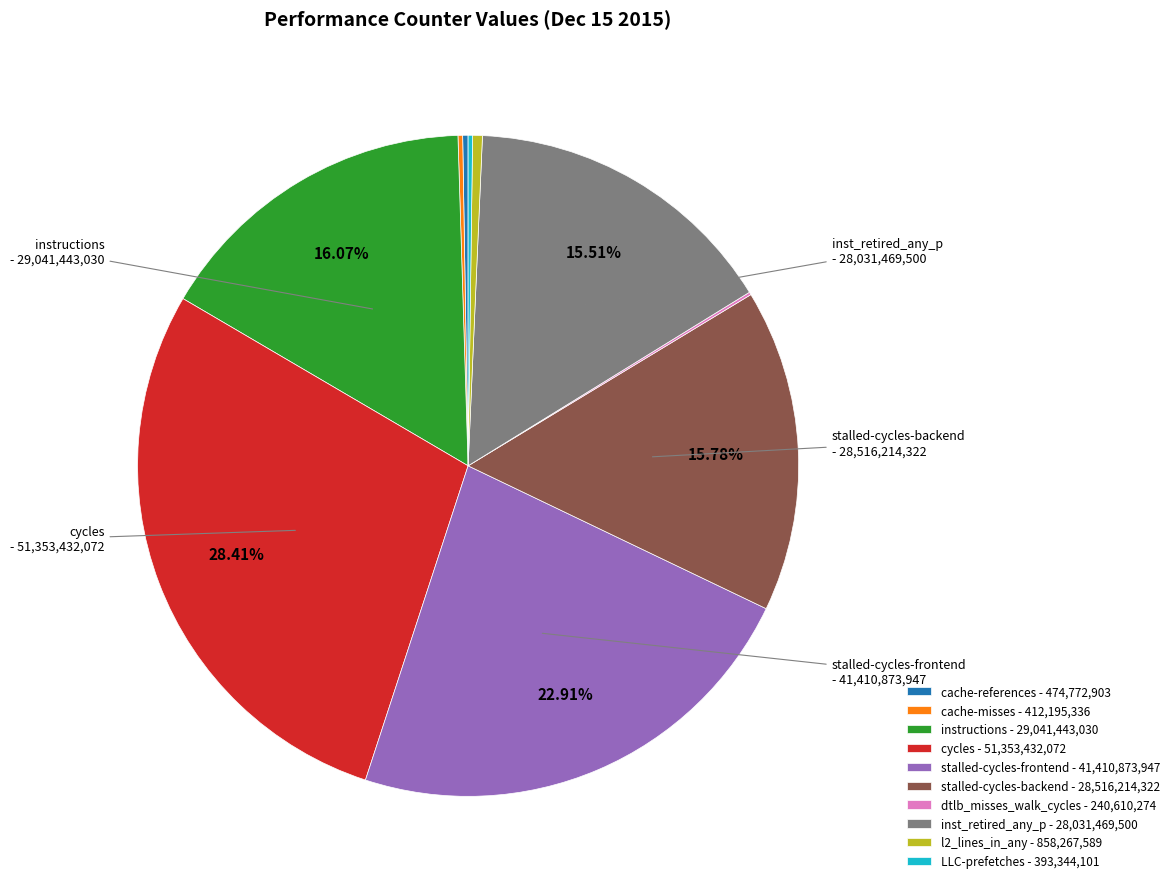

Does any single category account for the majority?

No